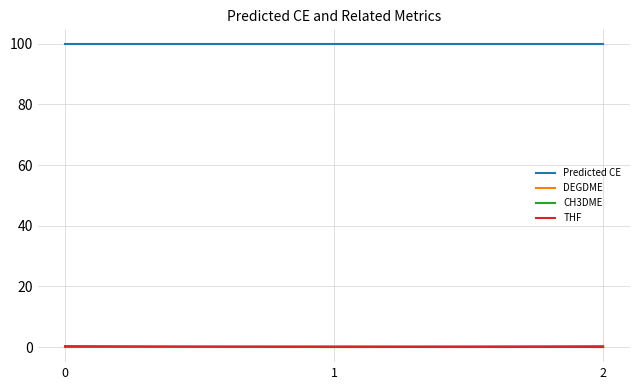

What is the average value of the DEGDME series?

0.1